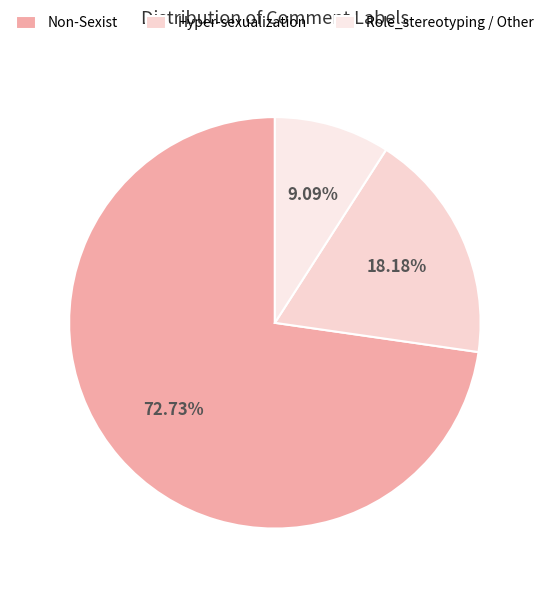

How many segments does this pie chart have?

3